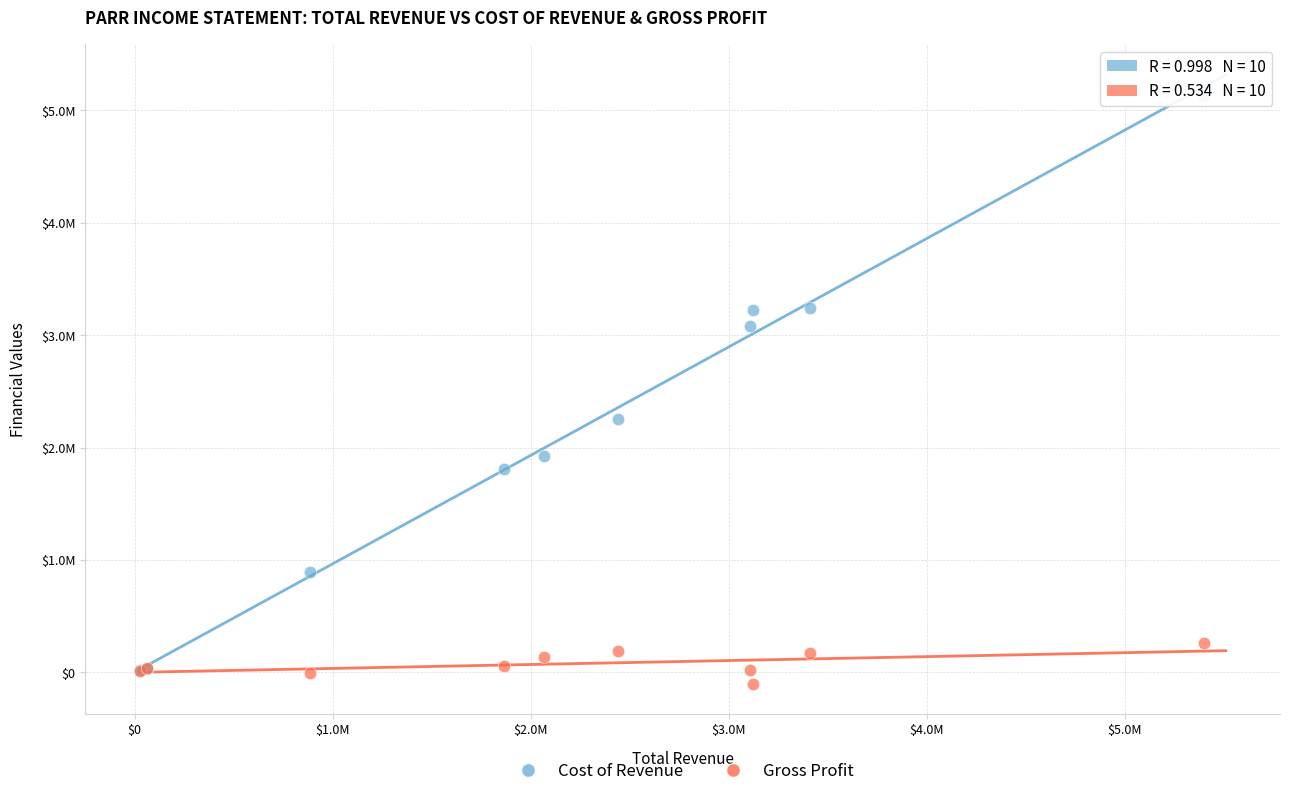

What are all the series names shown in the legend?

Cost of Revenue, Gross Profit